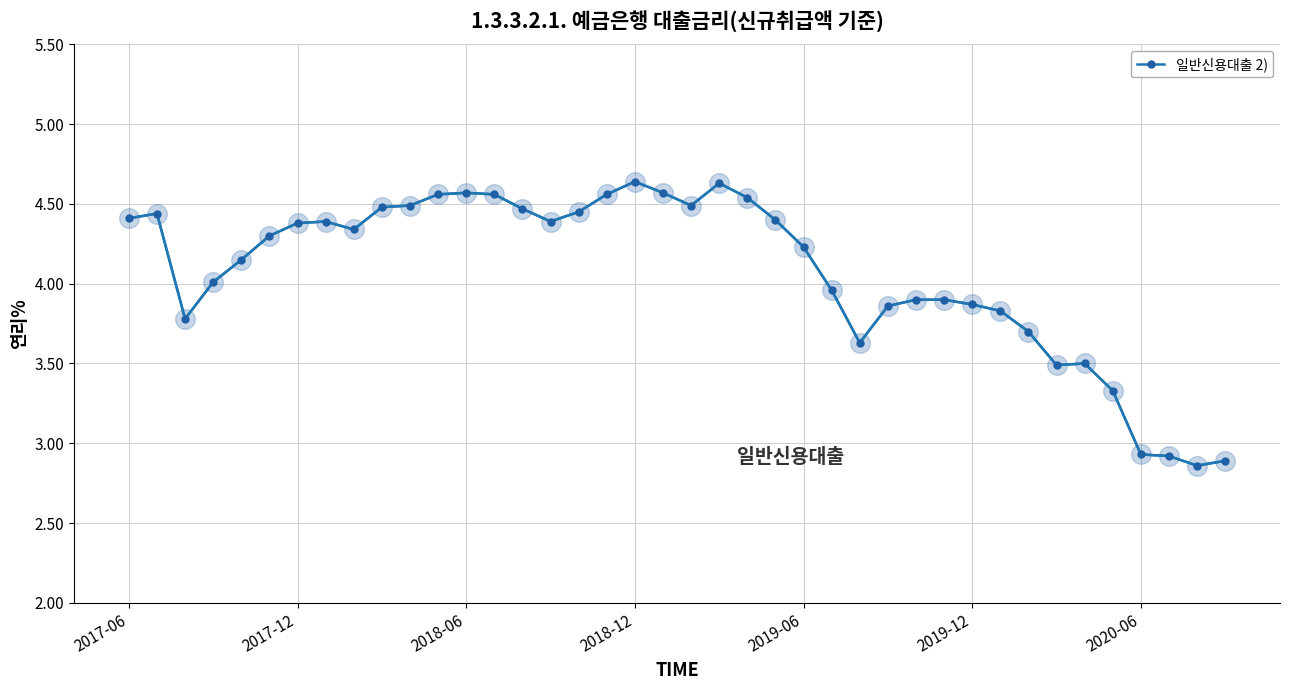

True or false: the data has more than 2 interior local peaks.

True